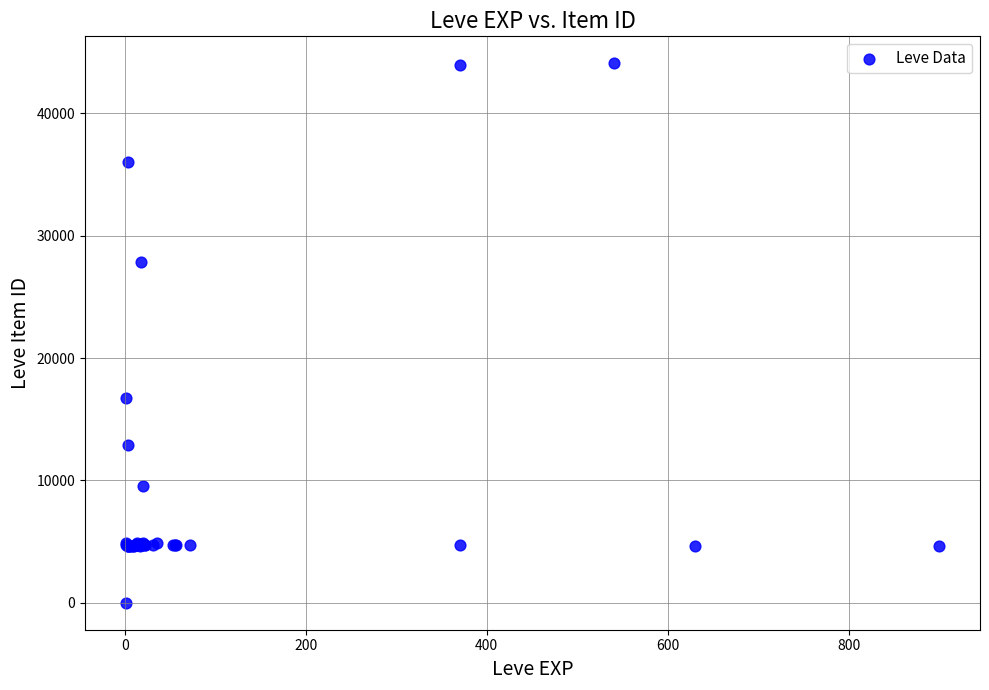

What Y value in the scatter plot is closest to 22050?

16734